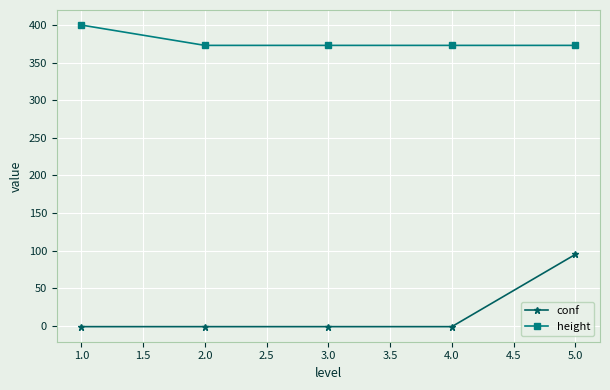

What is the maximum value shown in the chart?

400